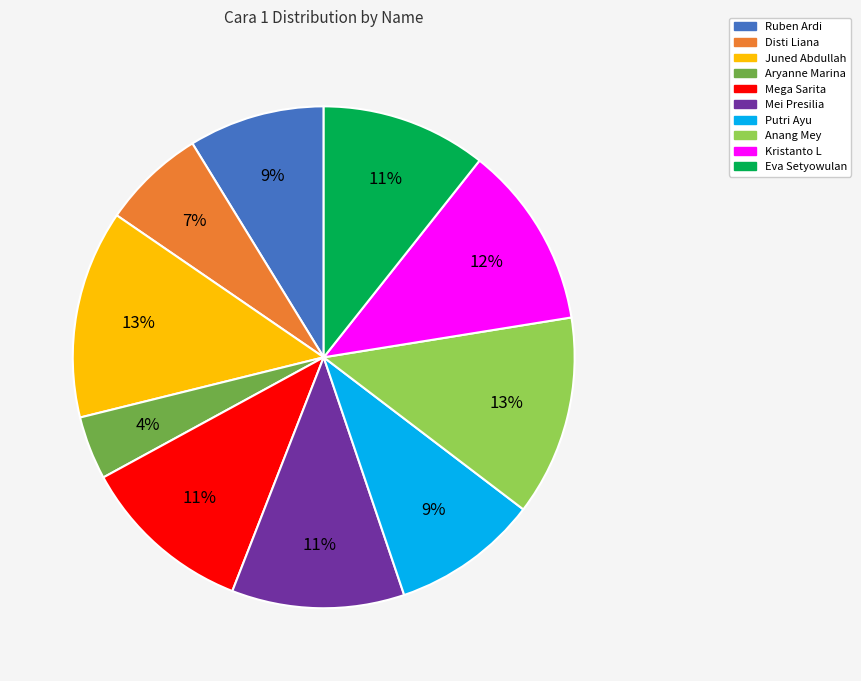

The Eva Setyowulan slice represents 11% of the pie. True or false?

True